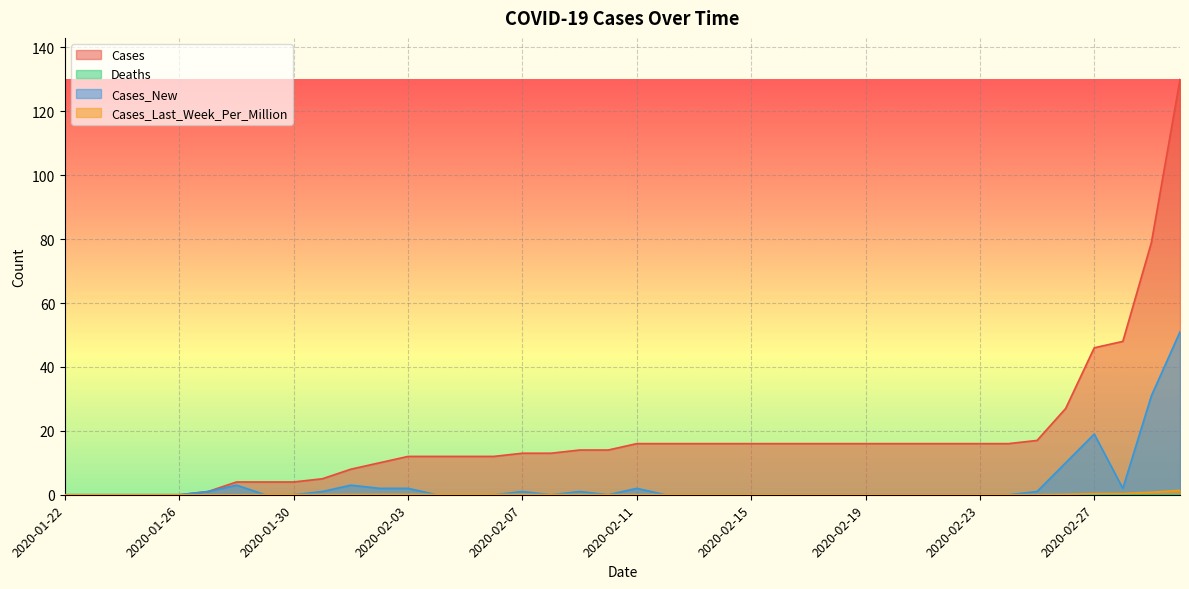

What is the sum of the Cases_New values at 2020-02-17 and 2020-02-29?

31.0